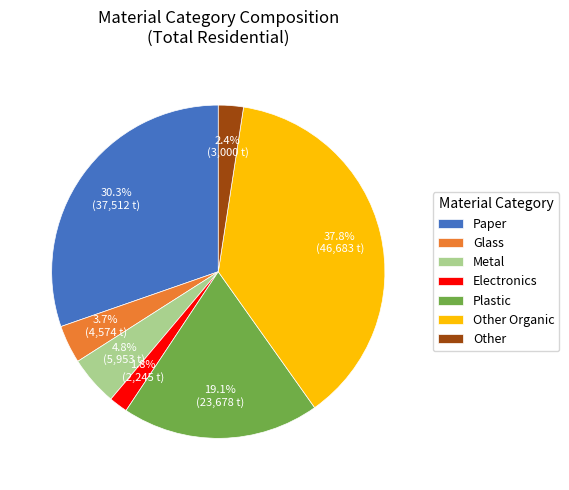

Between Other and Metal, which is larger?

Metal